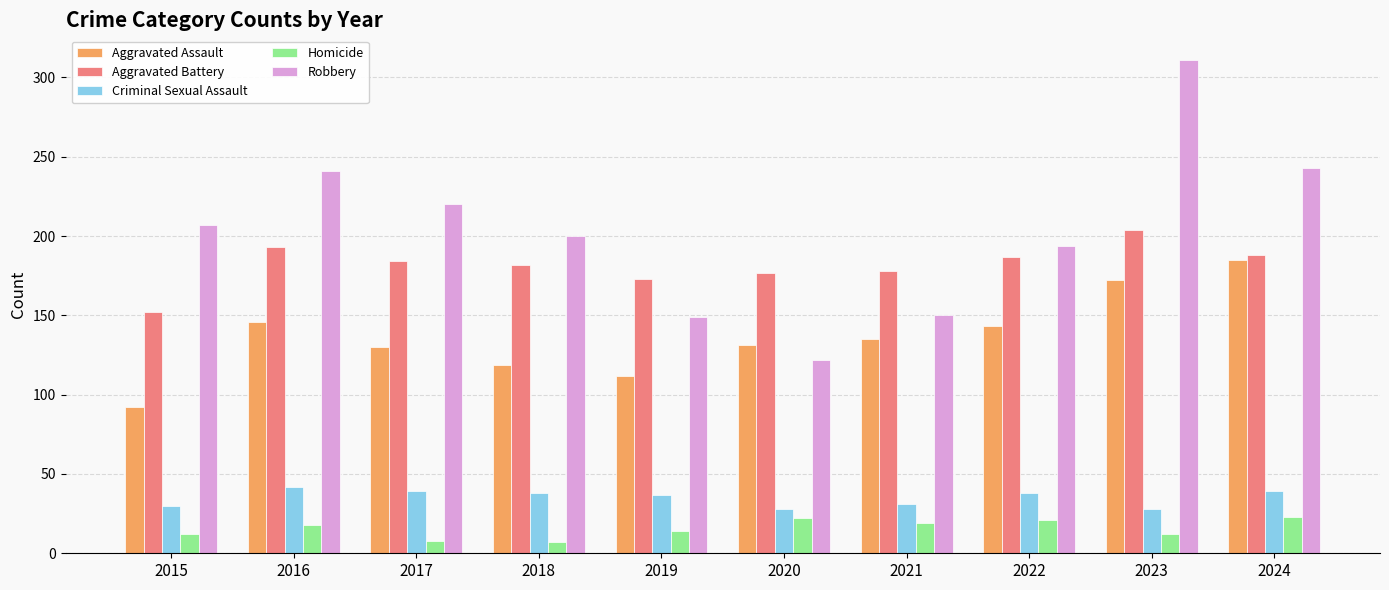

How many bars are there in each group?

5